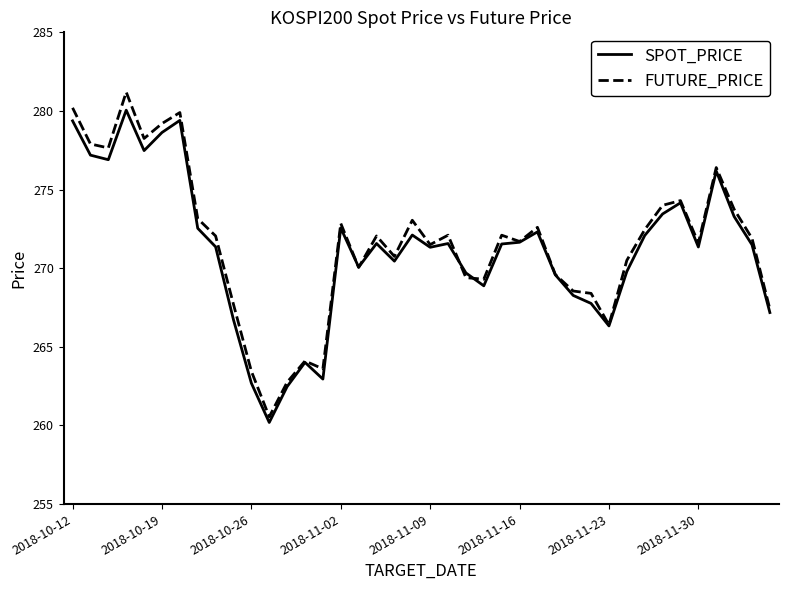

Which series has the largest range (max minus min)?

FUTURE_PRICE